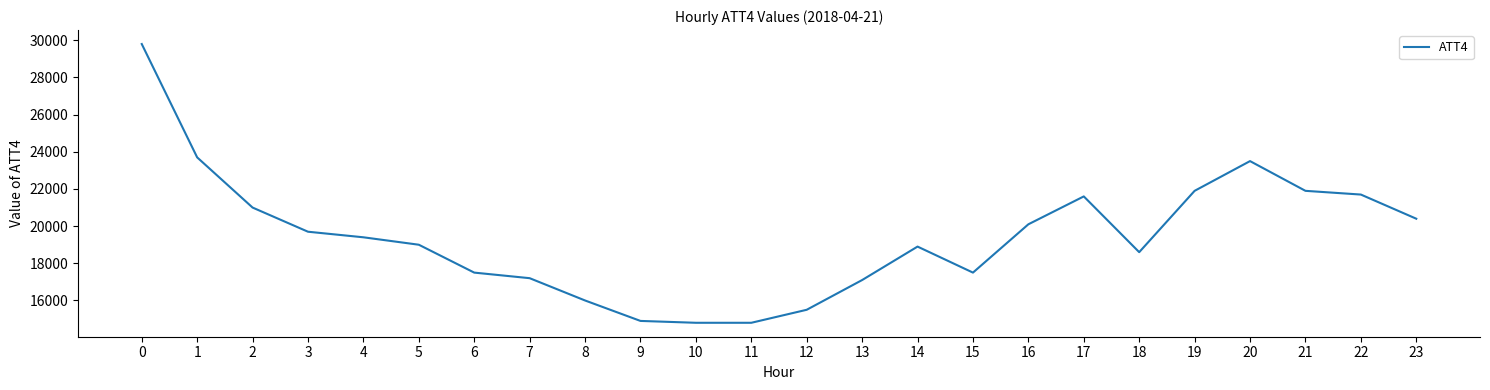

What is the change in value from 20 to 21?

-1600